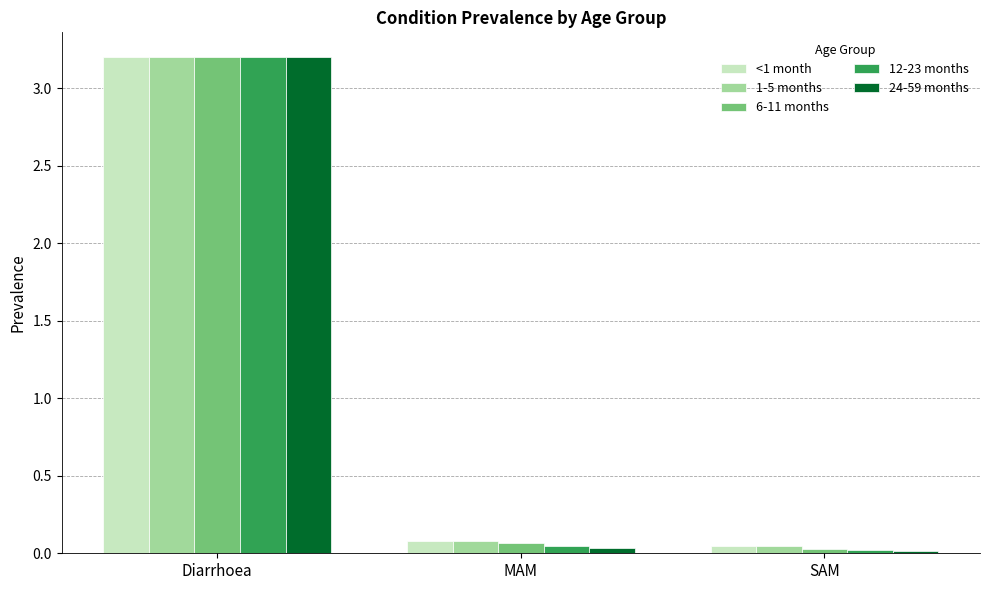

What is the difference between the maximum and minimum values in the 24-59 months series?

3.2